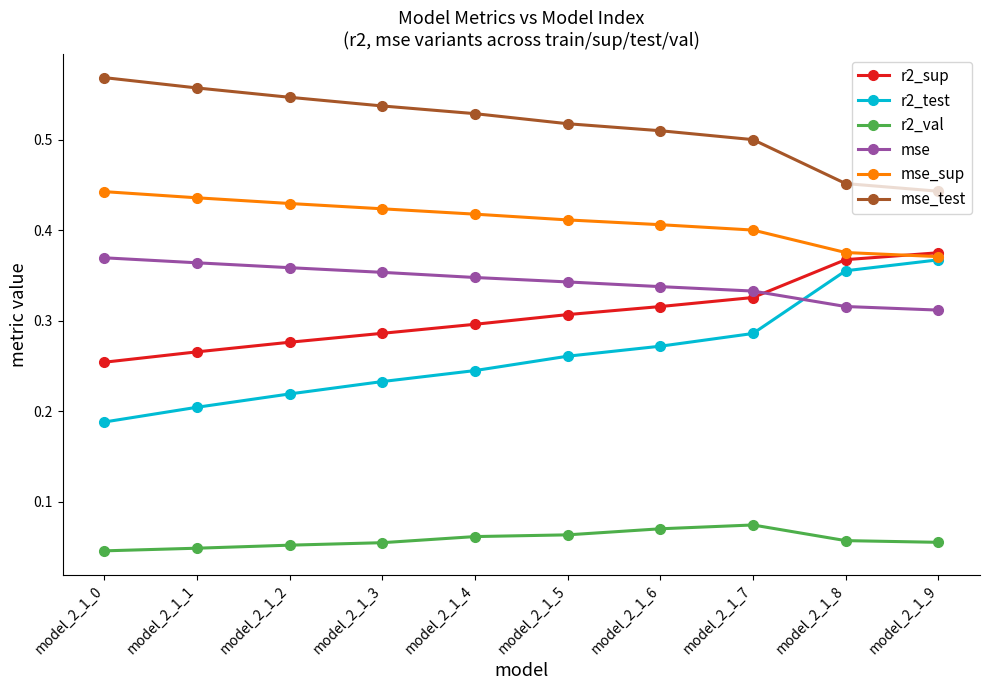

True or false: r2_test has a value of 0.2 at model_2_1_4.

True